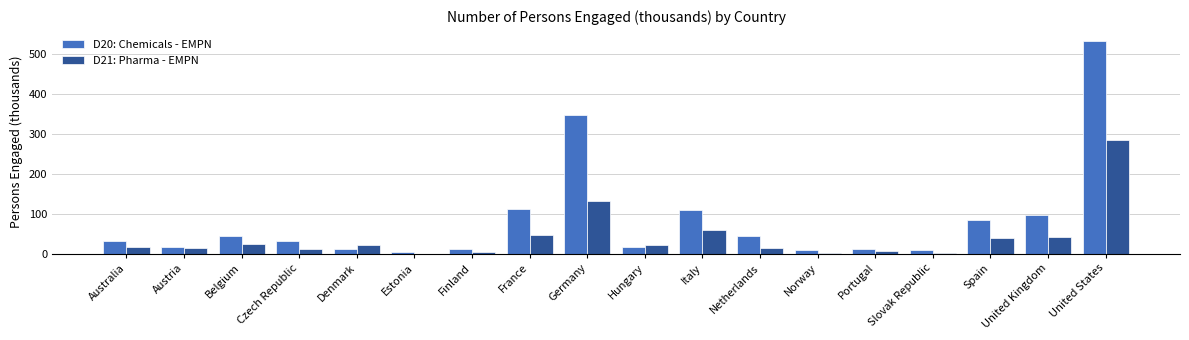

Read the D20: Chemicals - EMPN value at Belgium.

44.0